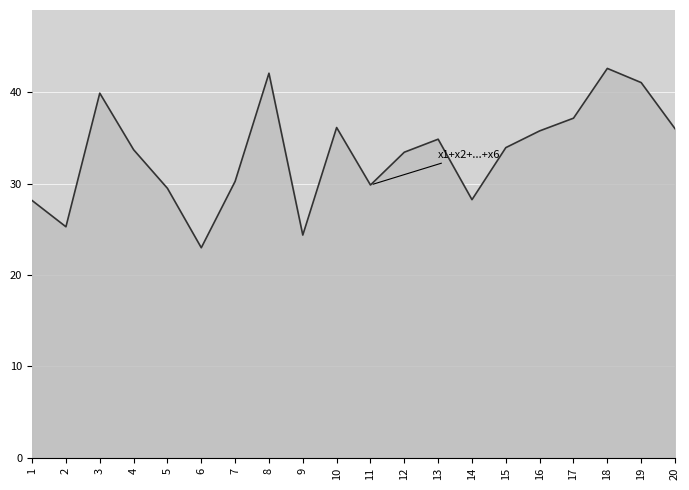

Rank the categories by value from highest to lowest.

18, 8, 19, 3, 17, 10, 20, 16, 13, 15, 4, 12, 7, 11, 5, 14, 1, 2, 9, 6